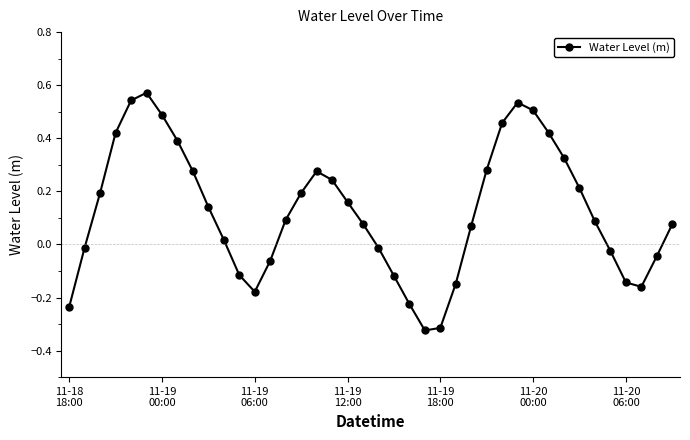

How many values are below 0?

15